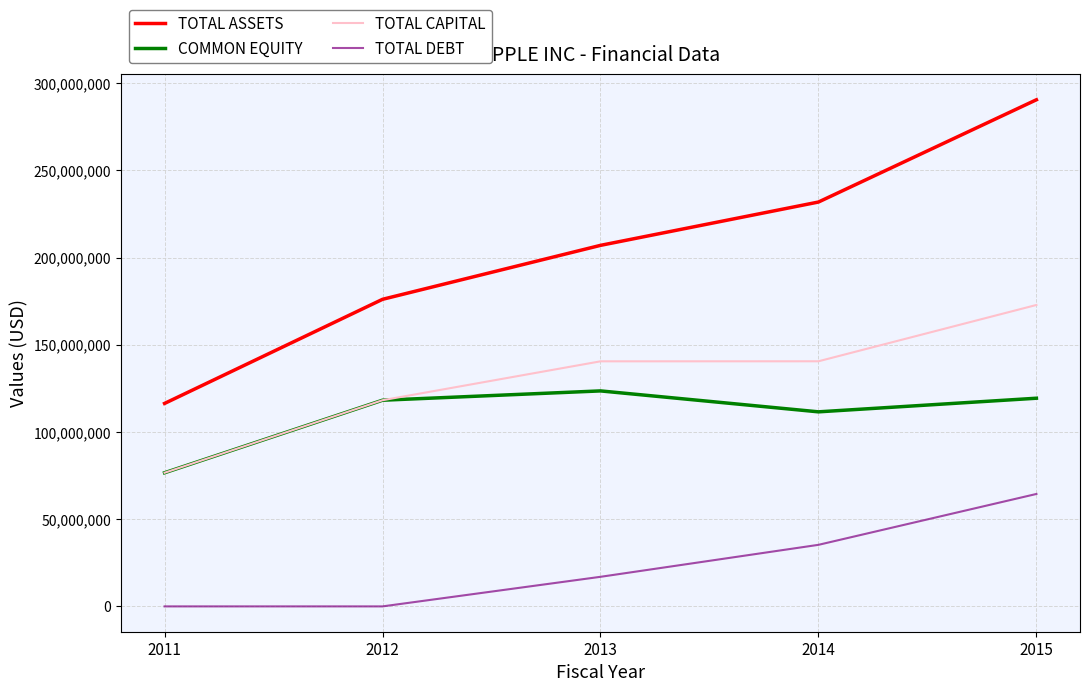

Which category has the highest value across all series?

2015